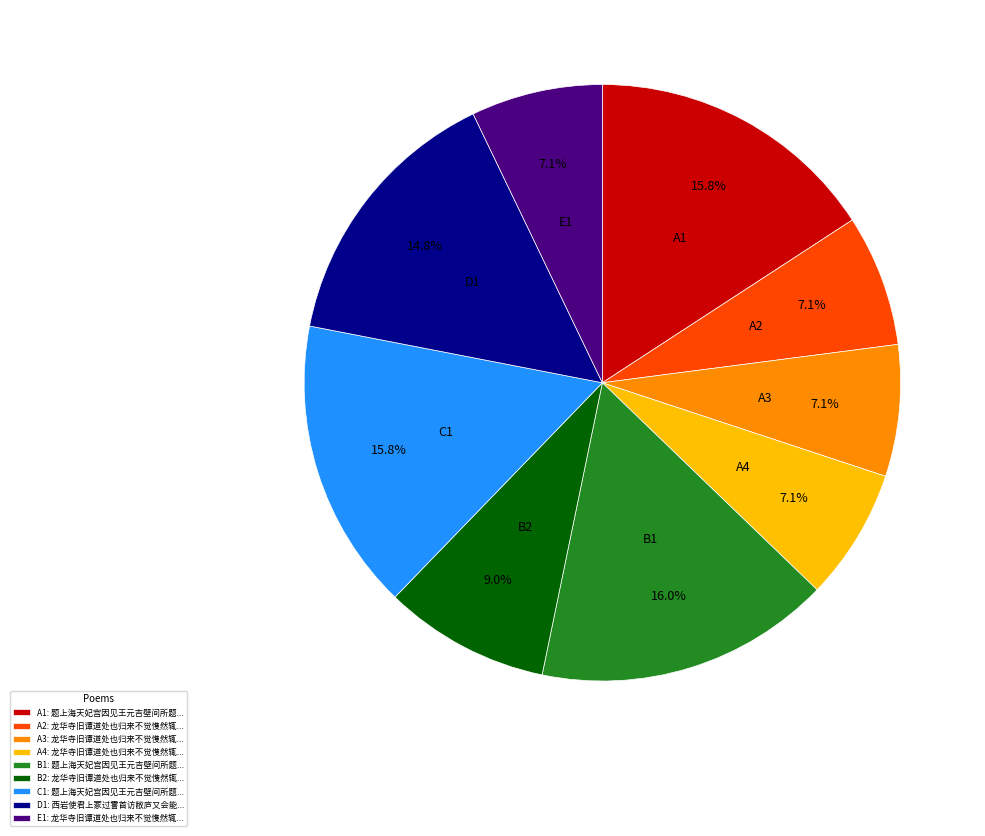

Count the number of slices in the pie.

9